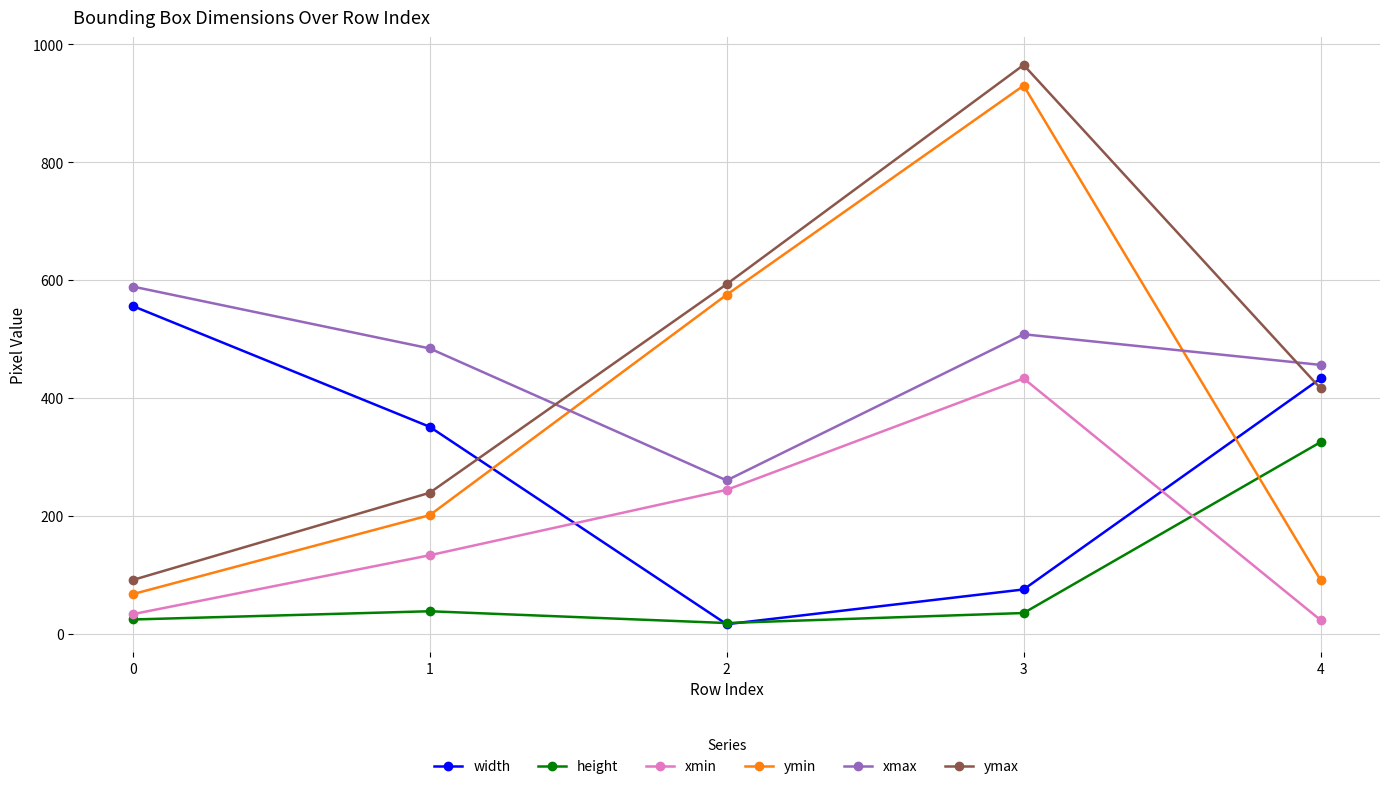

At which label does height first exceed 35?

1